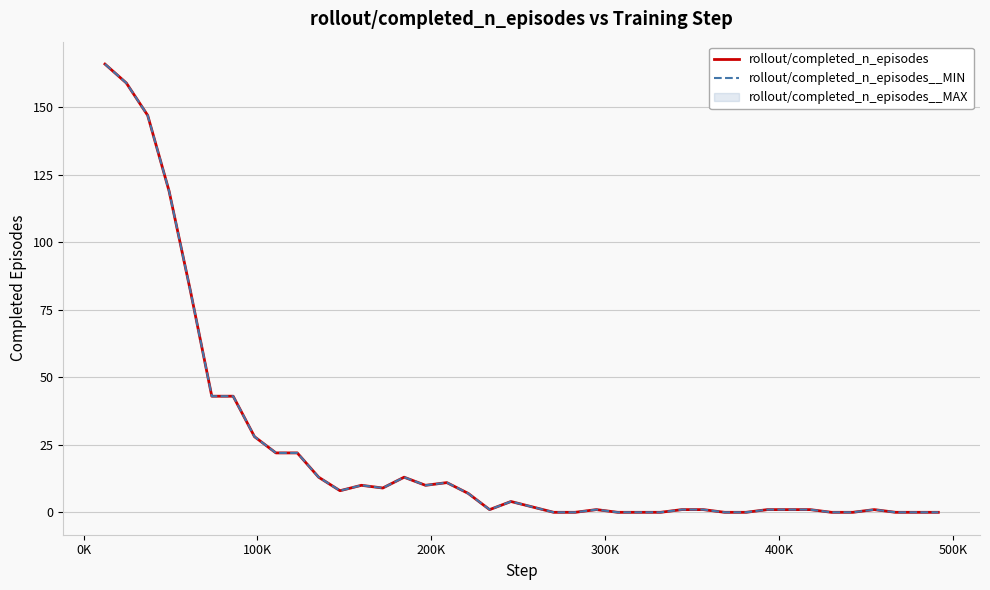

What is the highest value of the rollout/completed_n_episodes__MIN series?

166